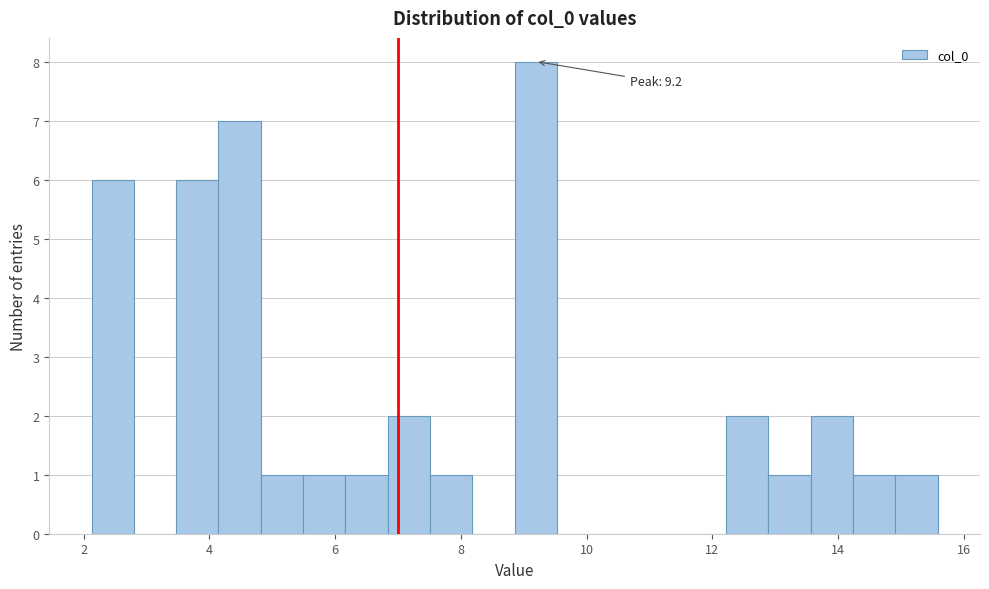

Read against the x-axis, roughly where is the centre of the tallest bar?

9.2